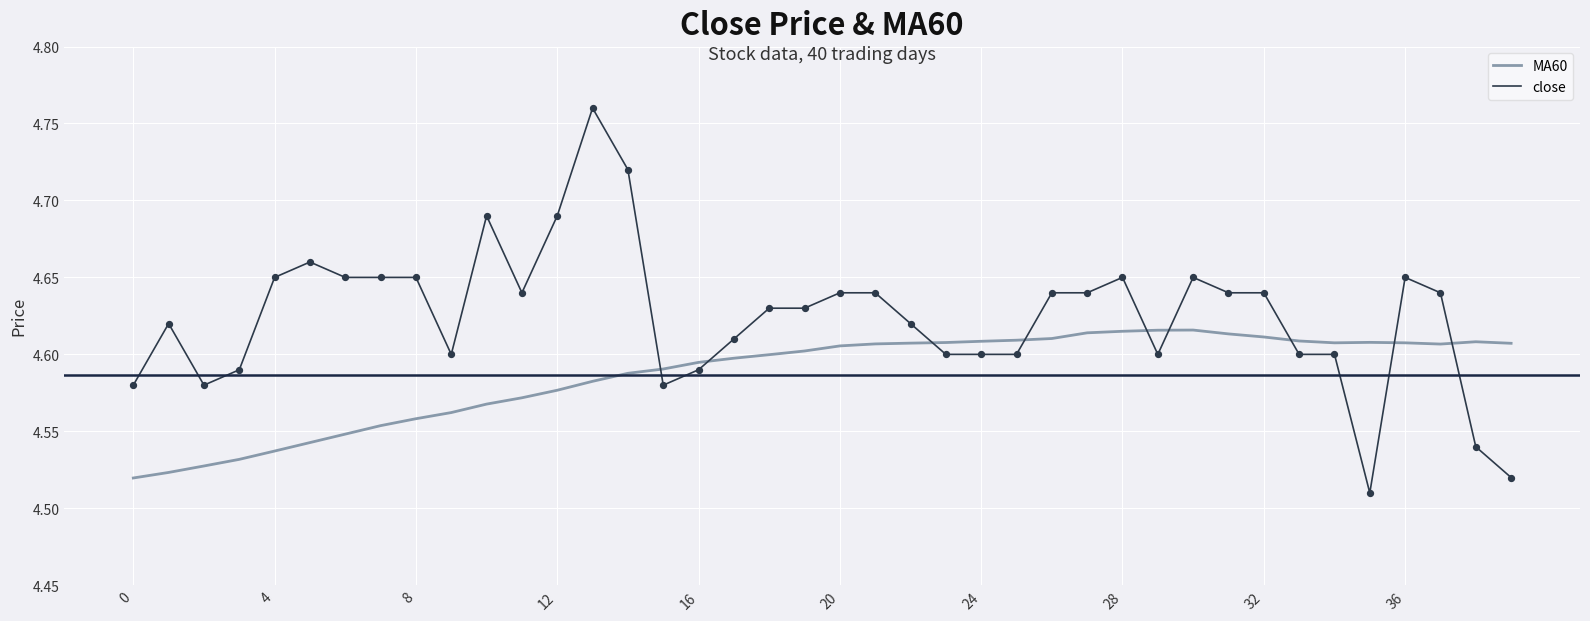

How many intersections are there between MA60 and close?

9